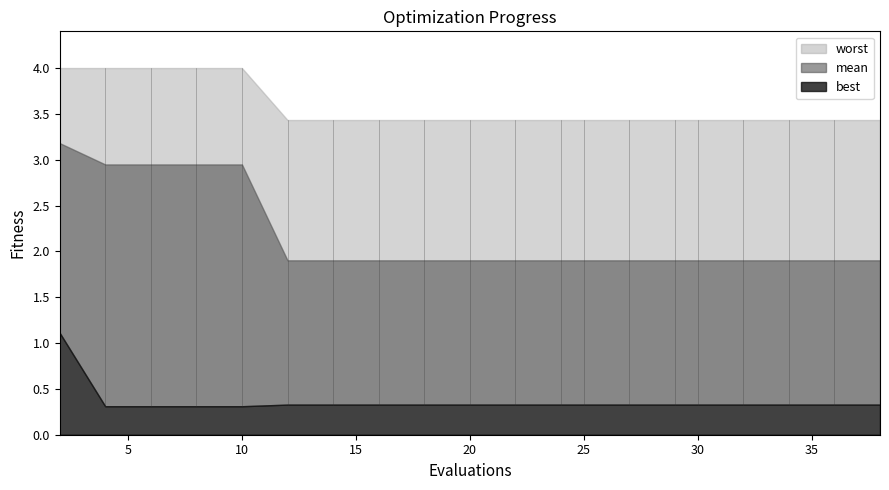

What is the difference between the maximum and second lowest values in the worst series?

0.6